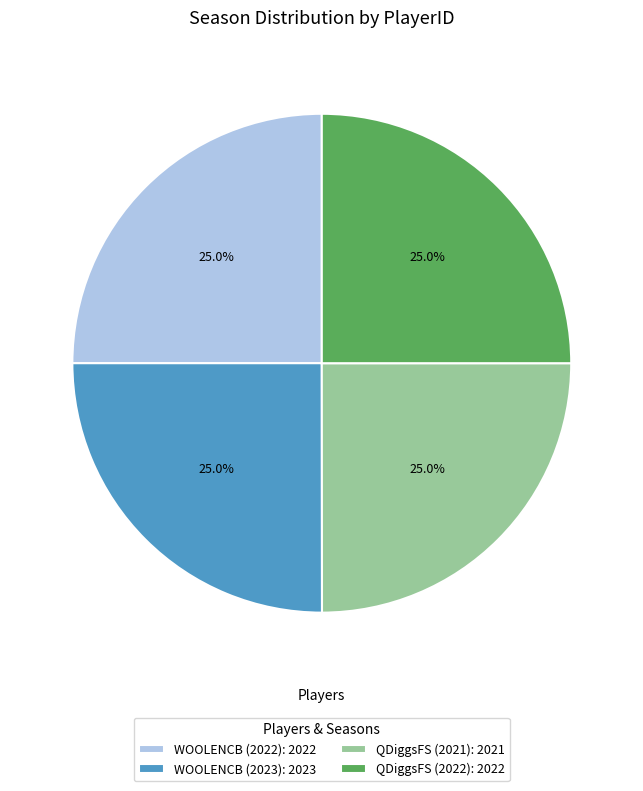

Is there any slice that represents more than half of the pie?

No